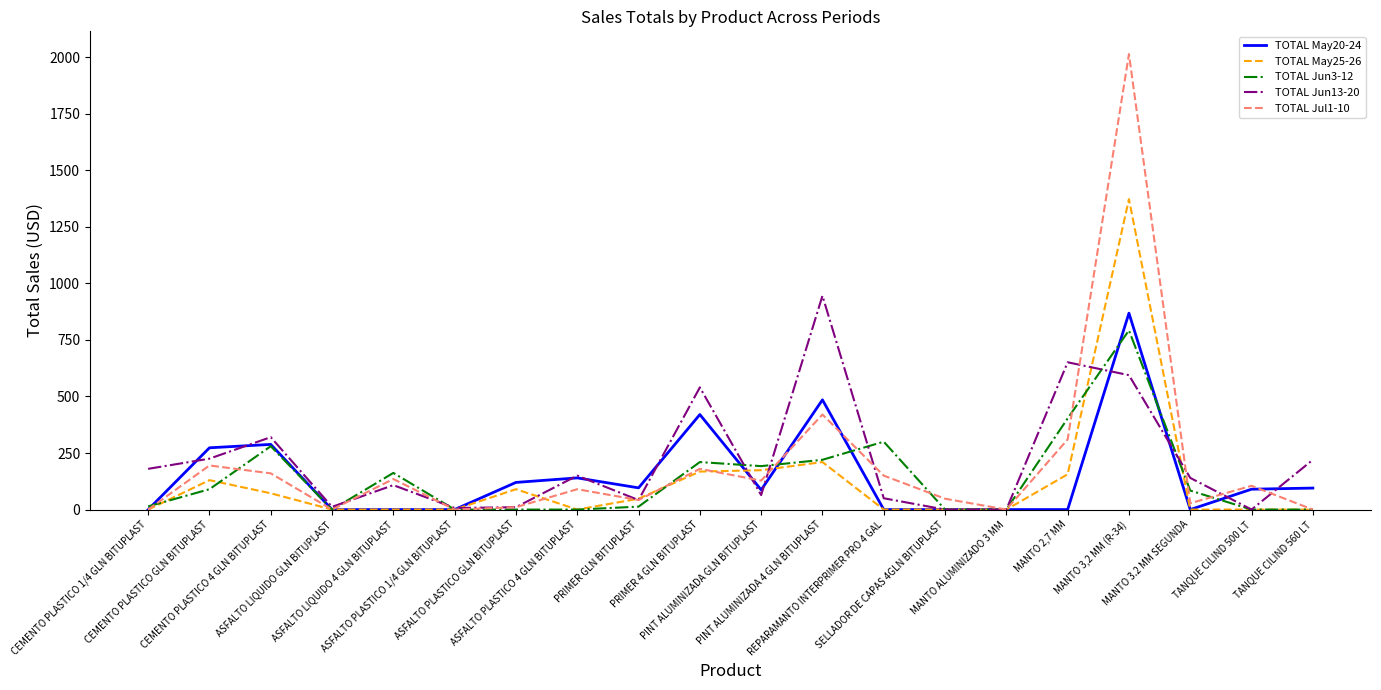

What is the sum of the TOTAL Jun13-20 values at PINT ALUMINIZADA GLN BITUPLAST and MANTO 2,7 MM?

715.0